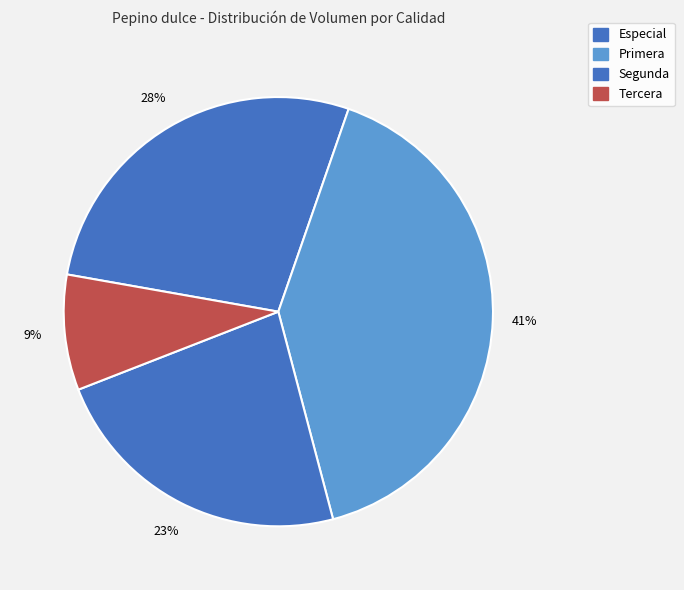

What percentage is NOT represented by Especial?

72.5%